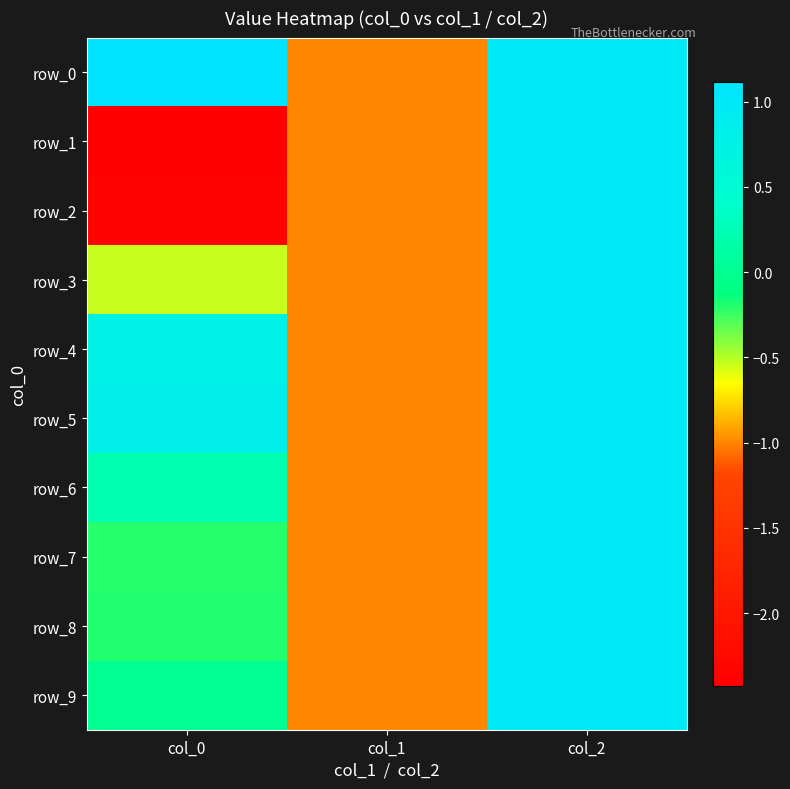

At col_2, list the series in order from largest to smallest.

row_0, row_1, row_2, row_3, row_4, row_5, row_6, row_7, row_8, row_9